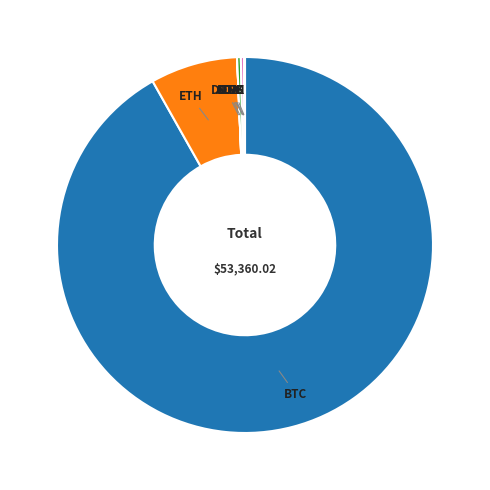

Is there any slice that represents more than half of the pie?

Yes